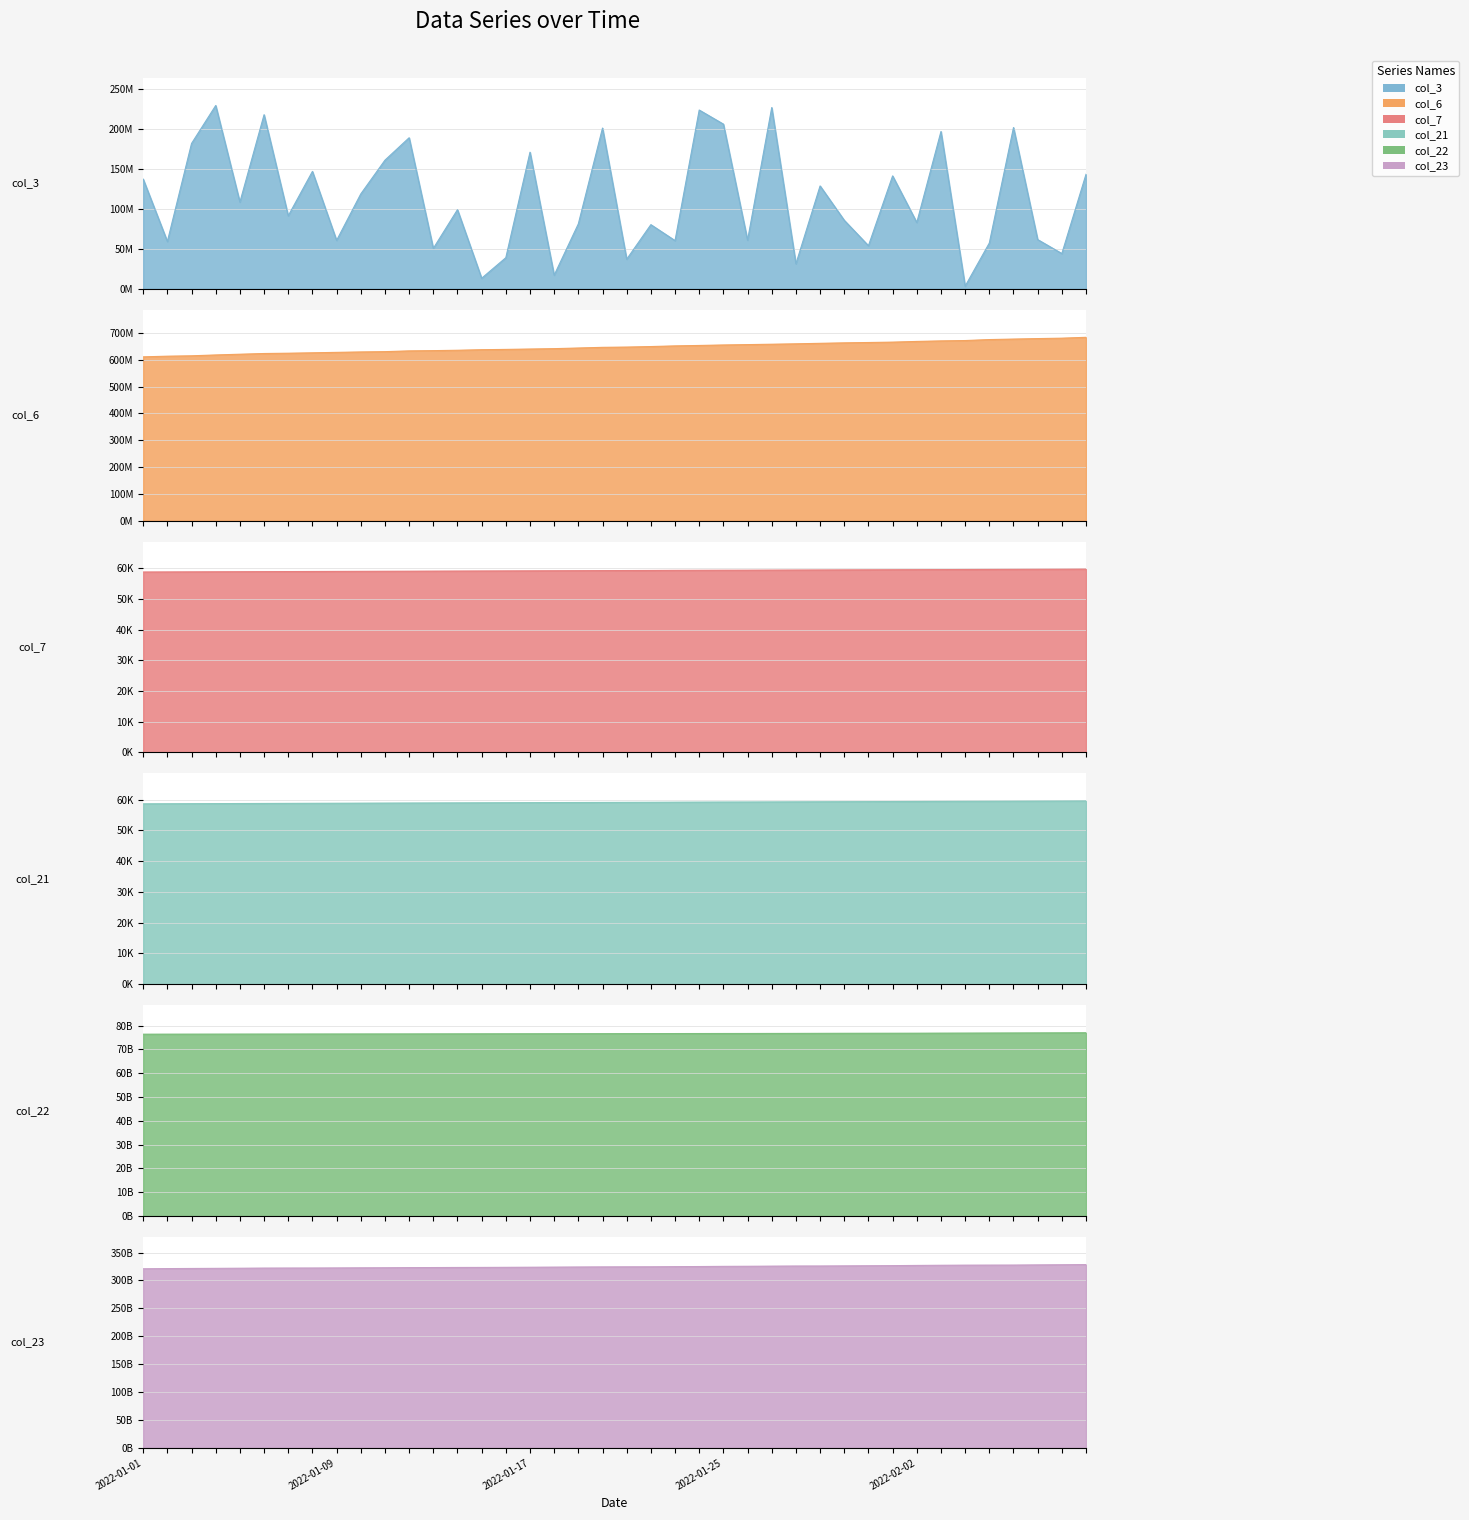

What is the highest value of the col_21 series?

59564